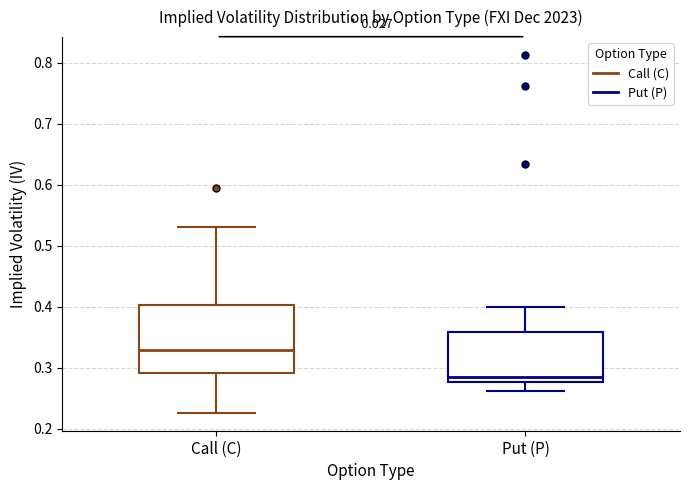

Where is the upper edge of the box for Call (C) on the y-axis? The values are not printed on the chart, so give them approximately, as read against the axis.

0.40